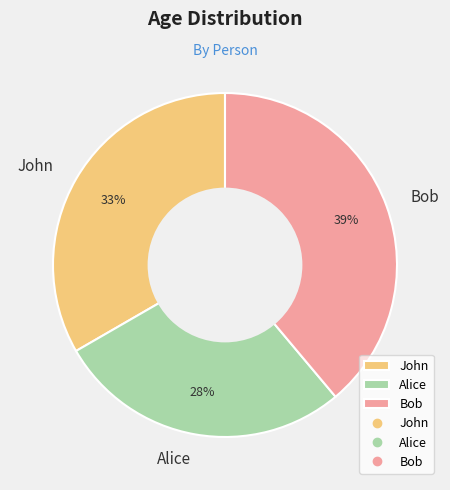

Do John and Alice together represent more than half of the pie?

Yes